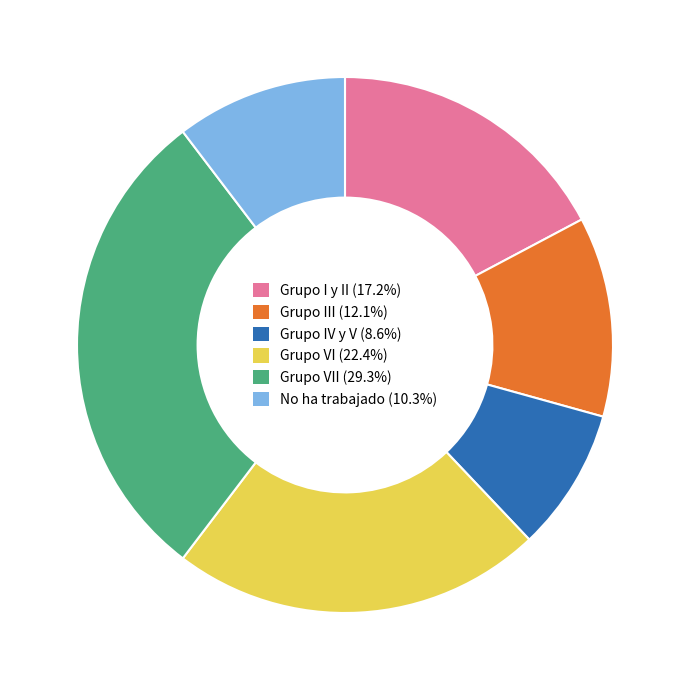

Do No ha trabajado (10.3%) and Grupo VI (22.4%) together represent more than half of the pie?

No